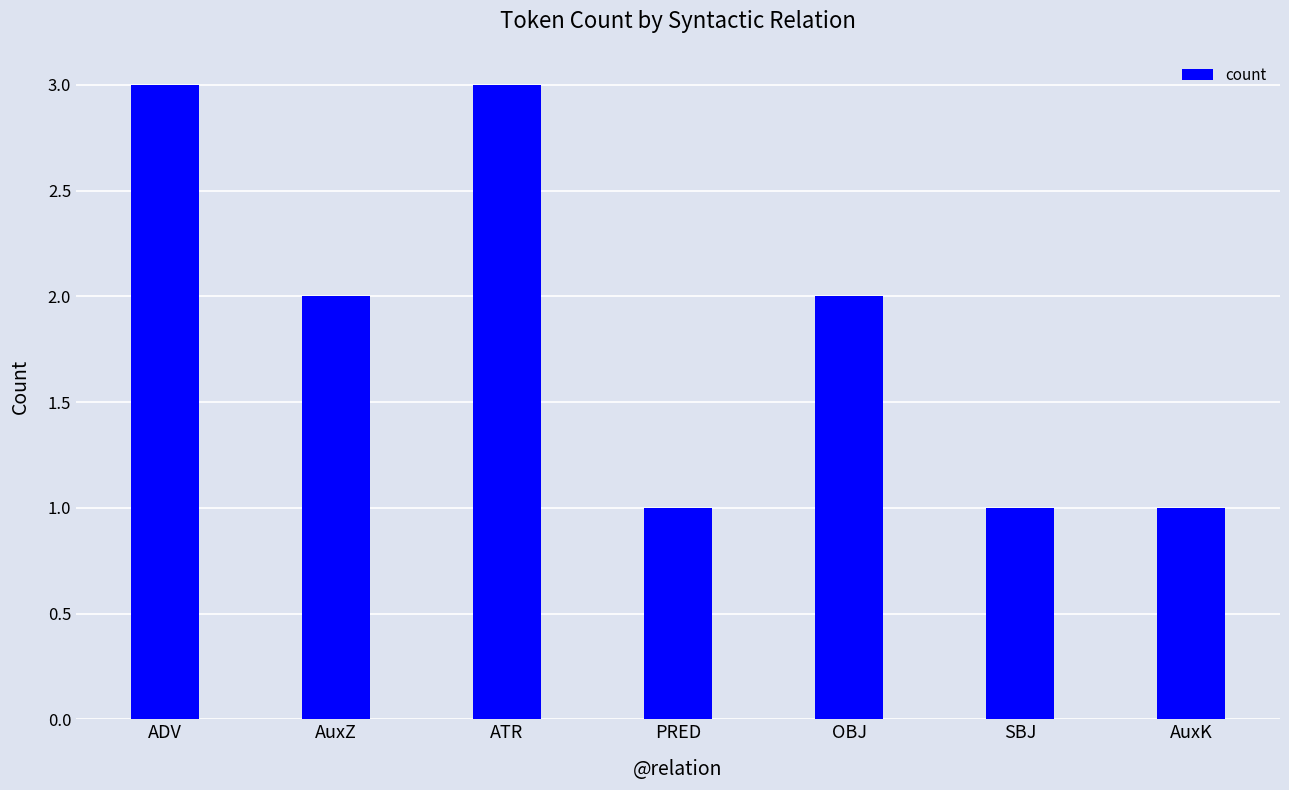

What is the maximum value shown in the chart?

3